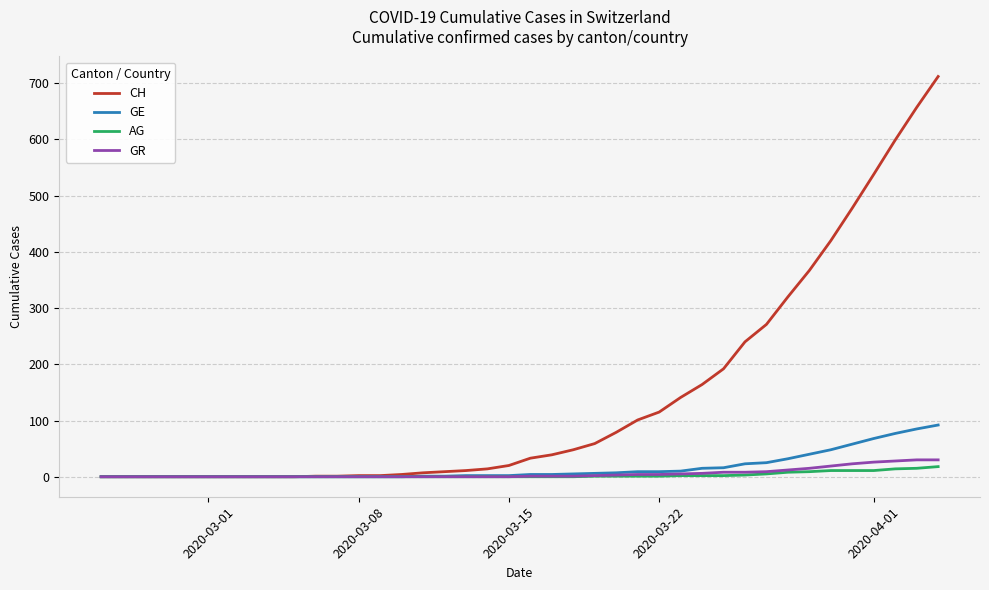

What is the highest value of the GR series?

30